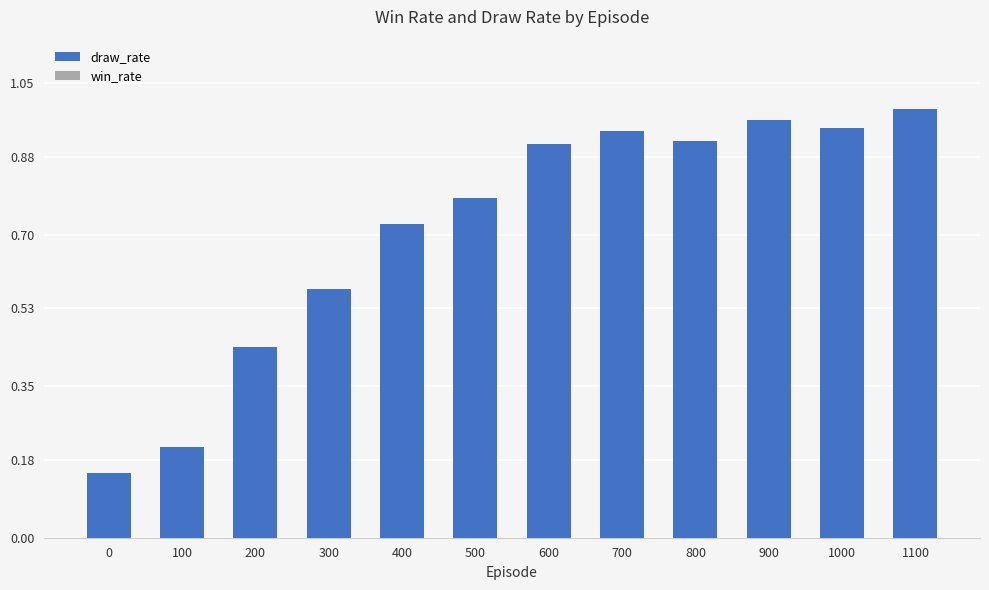

What is the change in value from 600 to 1100?

+0.1